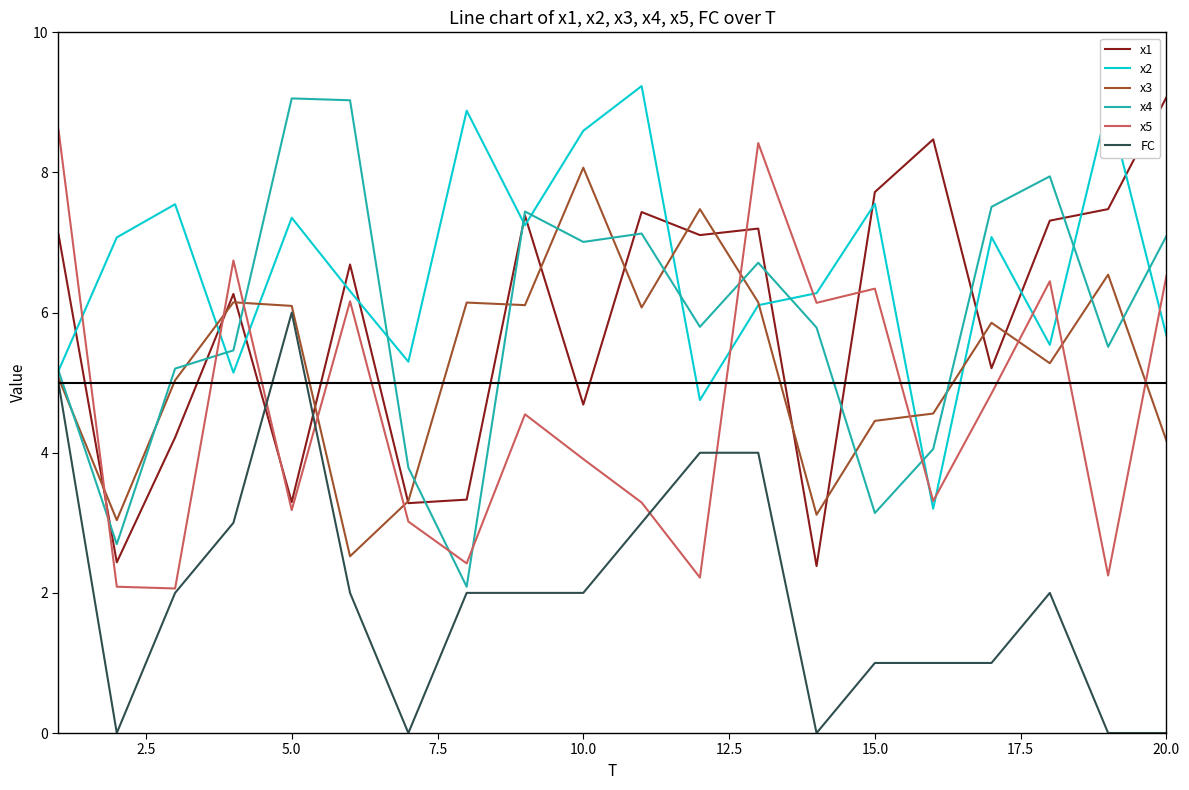

At how many categories does at least one series exceed 0?

20